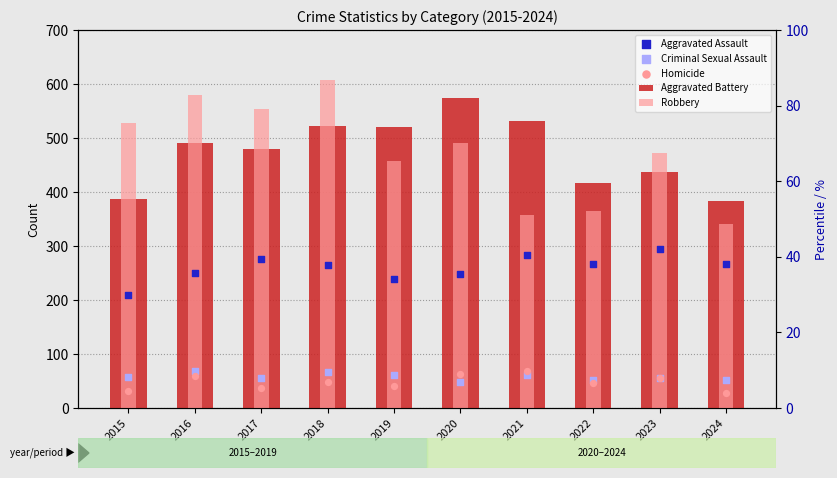

At which category is the sum across all series the highest?

2018